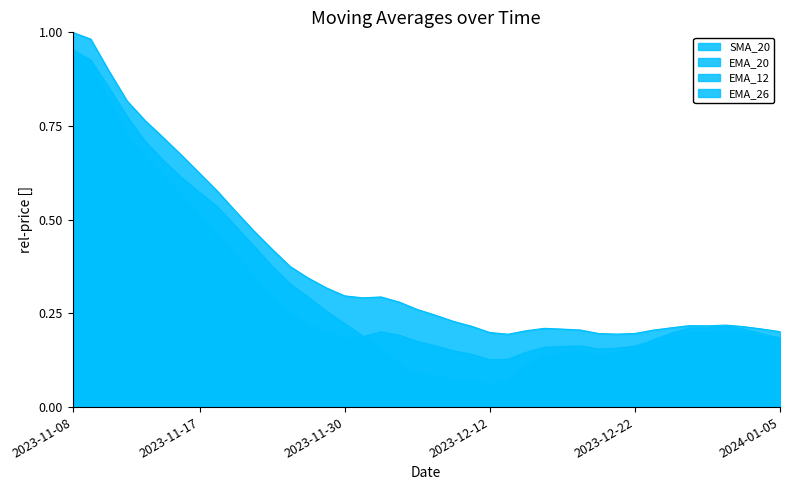

Which series has the largest total across all categories?

EMA_26